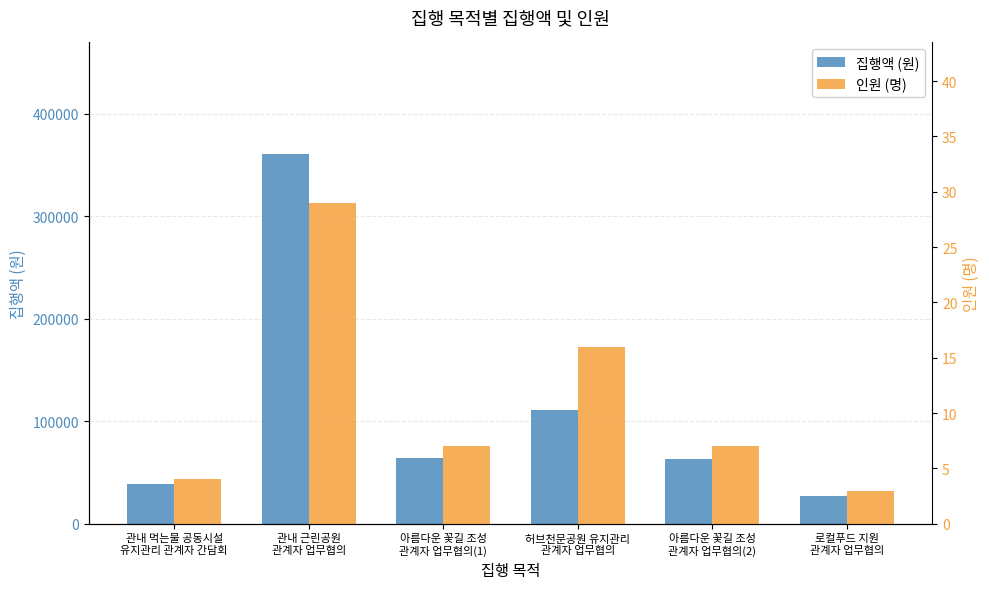

What position from the right is 관내 먹는물 공동시설
유지관리 관계자 간담회?

6